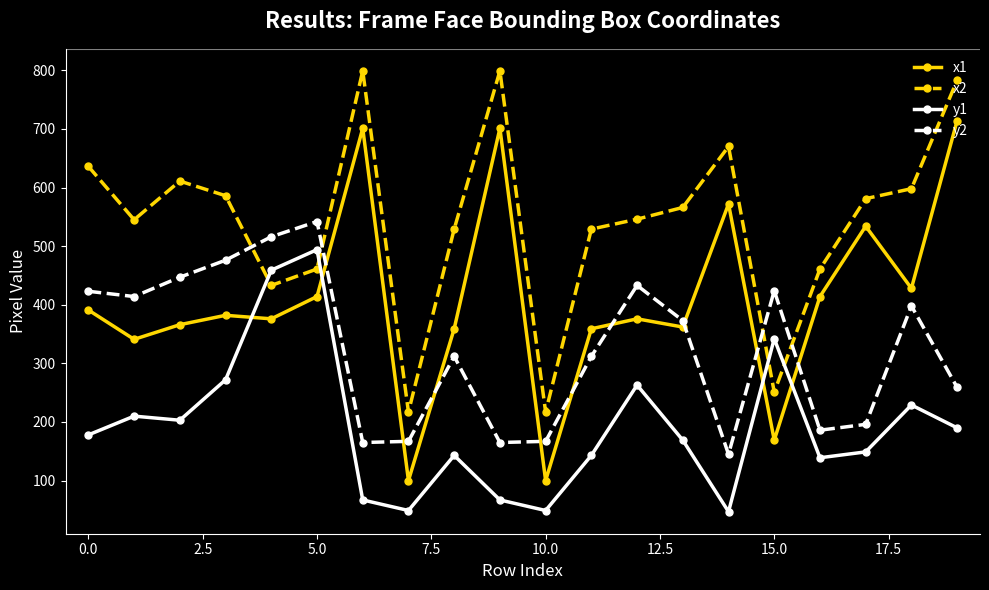

True or false: x2 has more than 0 interior local peaks.

True